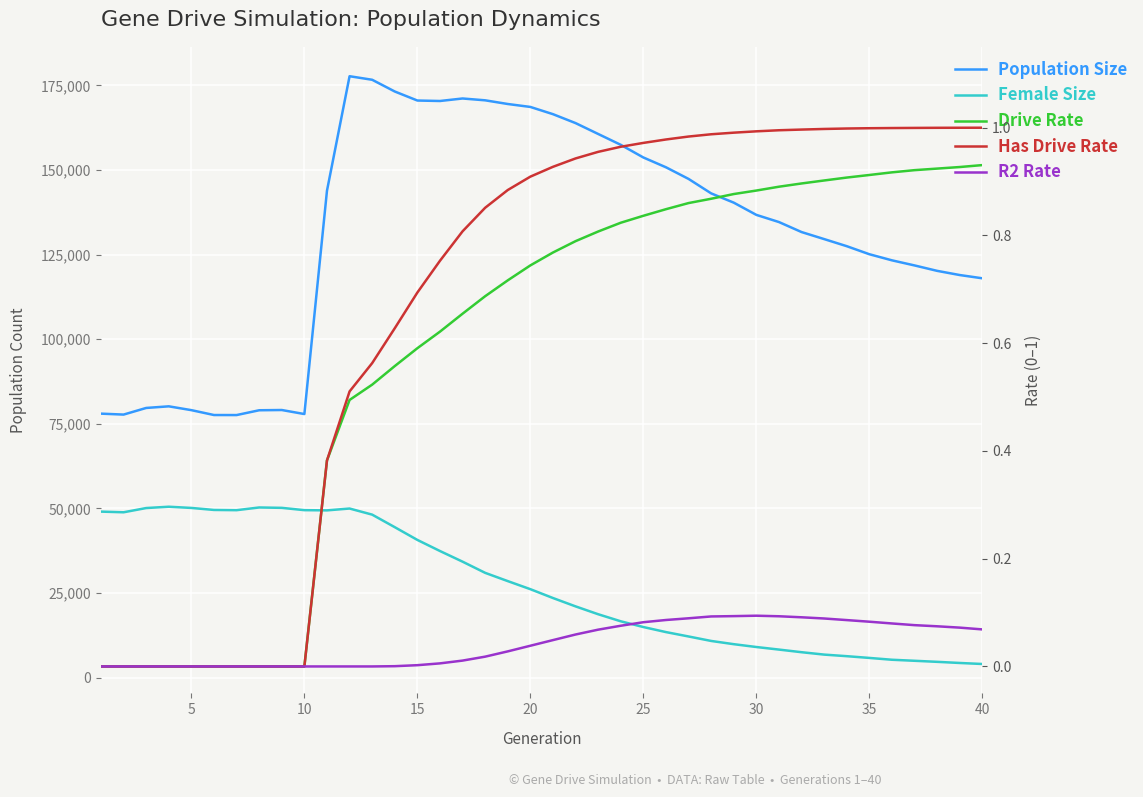

Which series has the widest spread of values?

Population Size